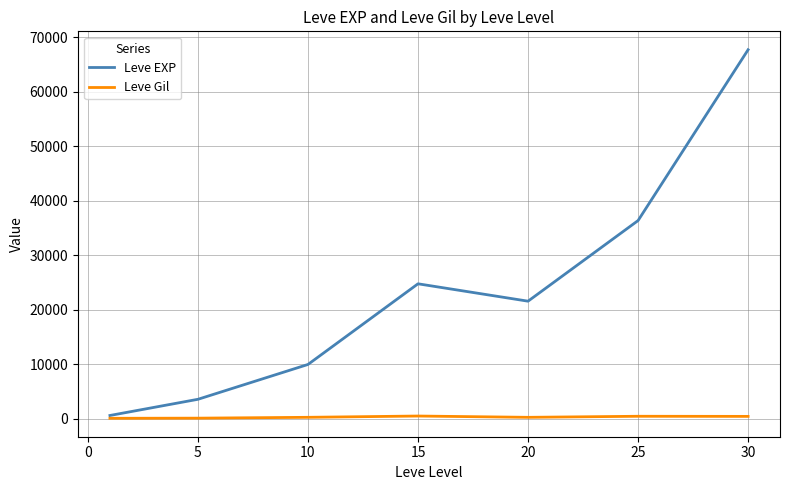

What are all the series names shown in the legend?

Leve EXP, Leve Gil